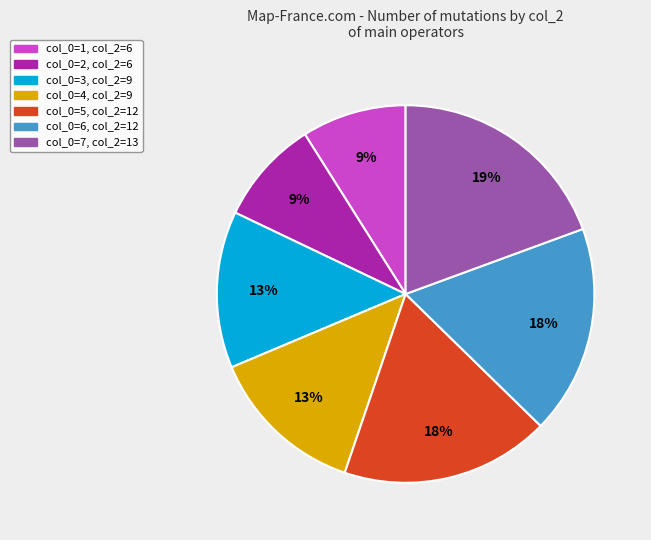

Which has a higher value, col_0=3, col_2=9 or col_0=2, col_2=6?

col_0=3, col_2=9